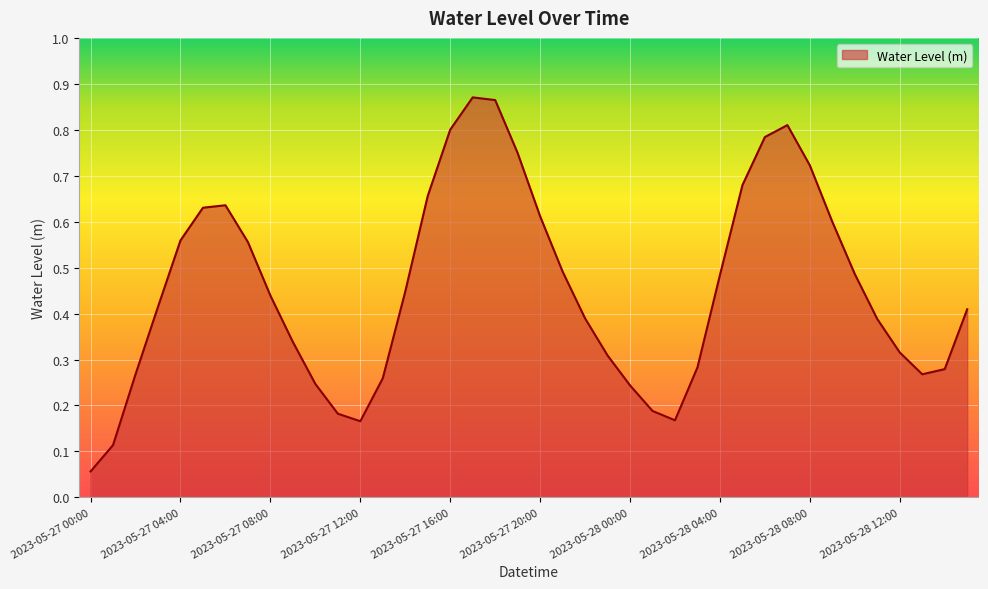

Does the chart have visible grid lines?

Yes